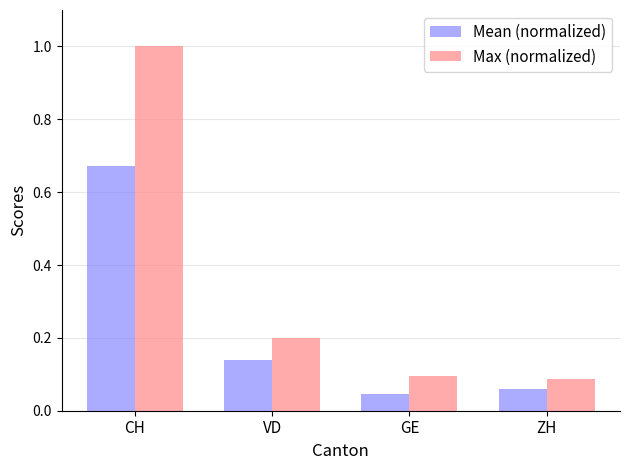

Which series has the widest spread of values?

Max (normalized)